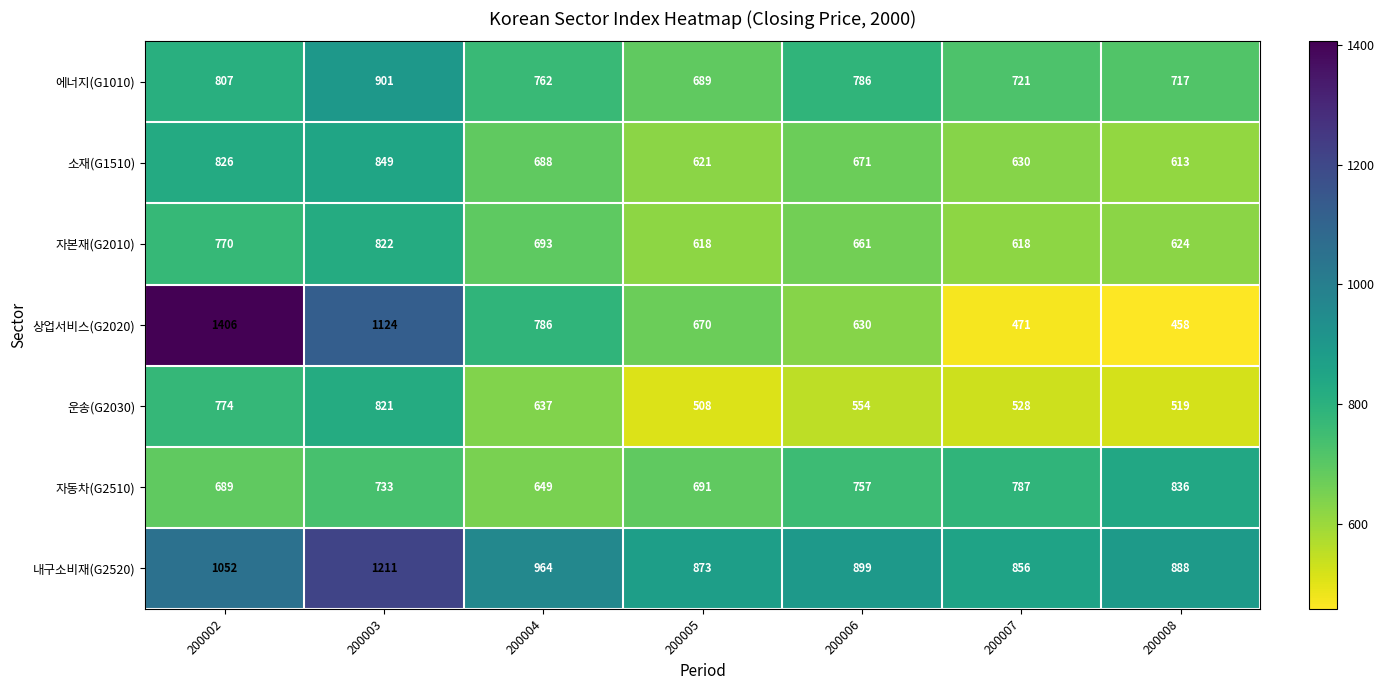

The 운송(G2030) series shows 528 at 200007. True or false?

True